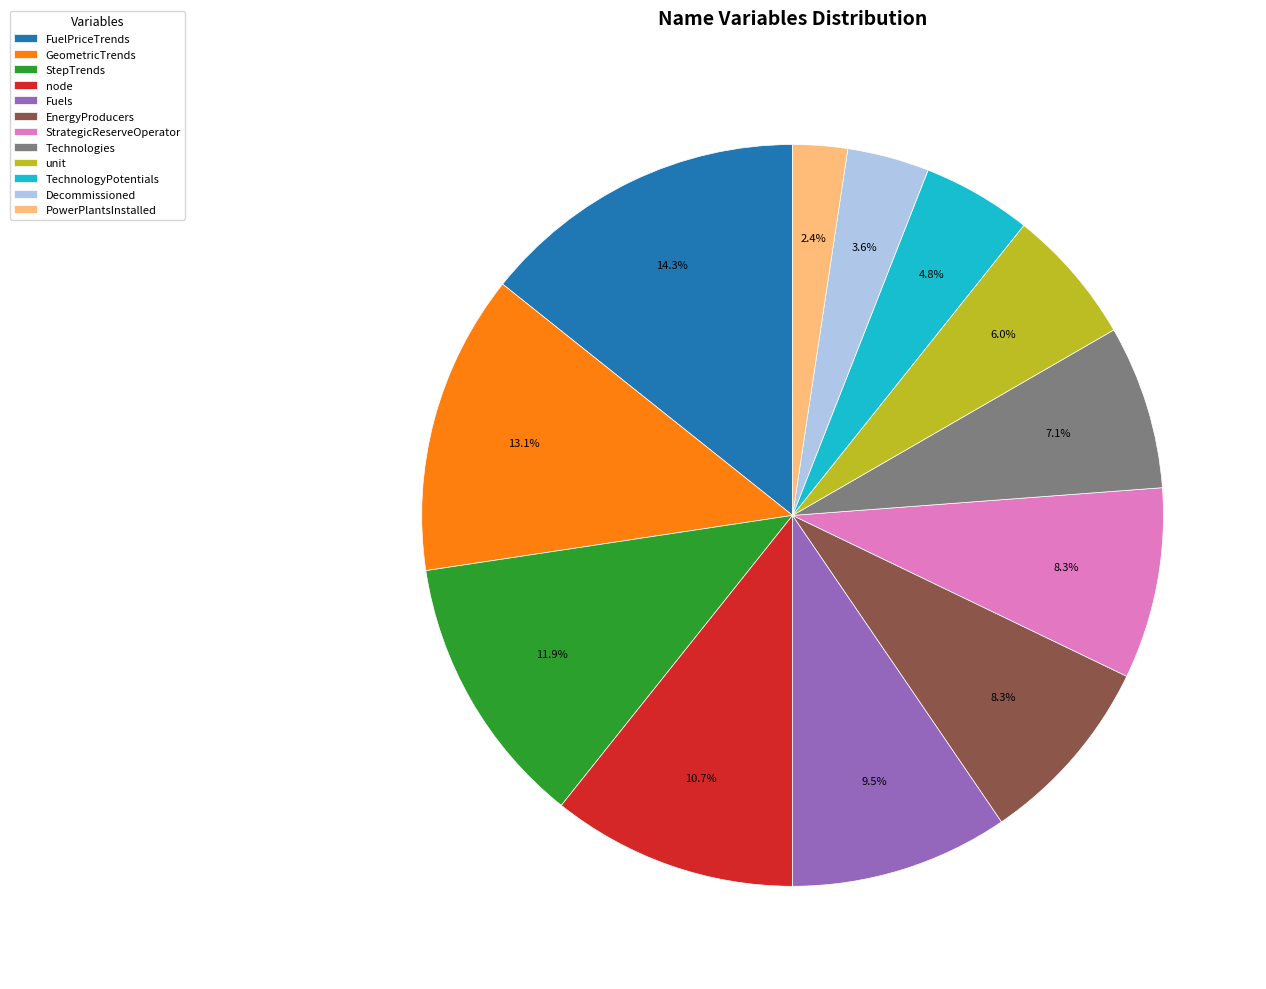

To the nearest percent, what percentage of the pie is Decommissioned?

4%